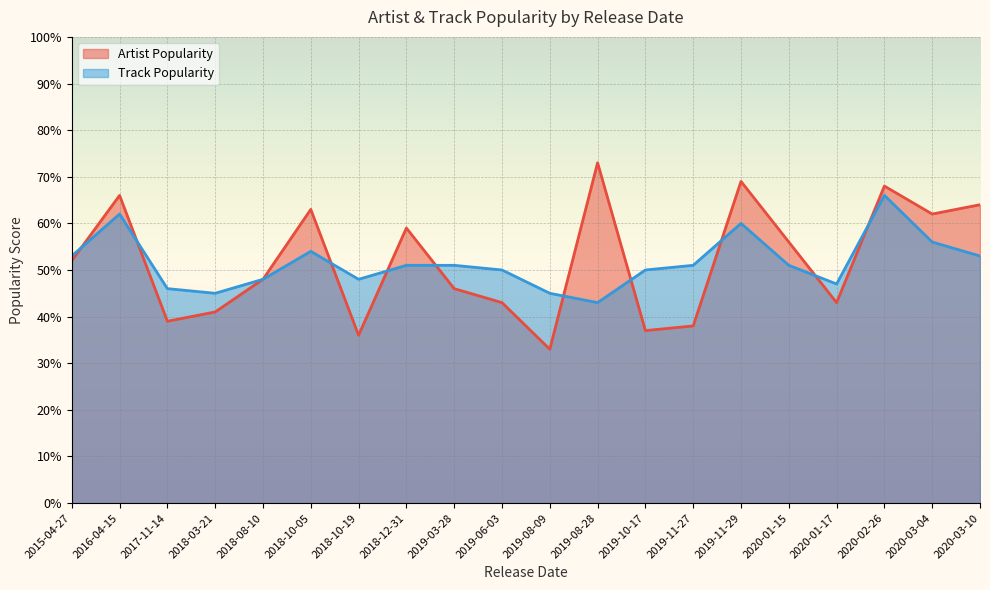

Which category has the lowest value in the Track Popularity series?

2019-08-28